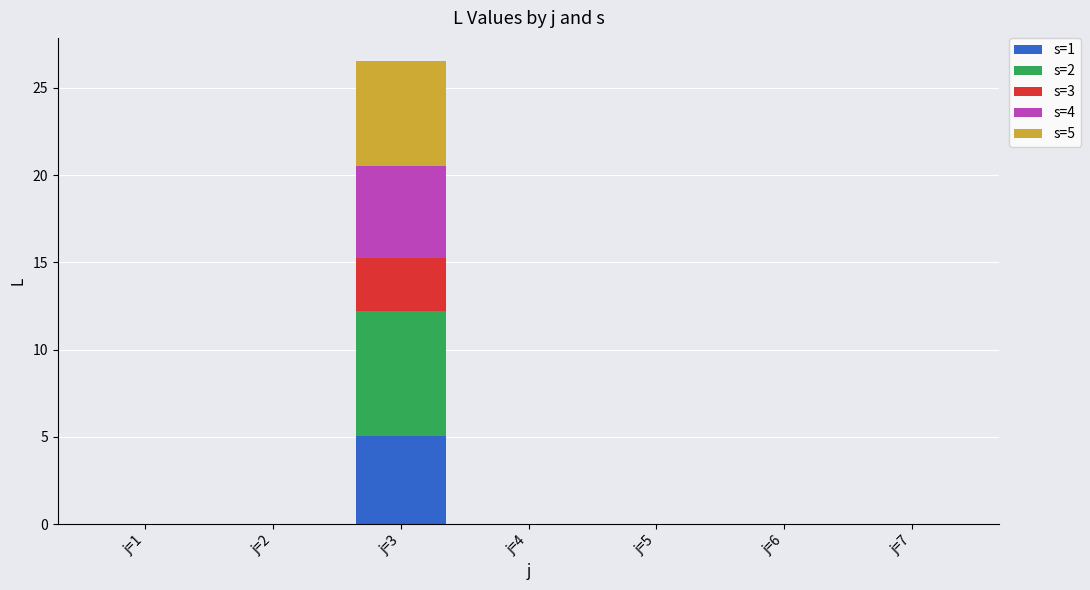

Count the number of data series in this chart.

5